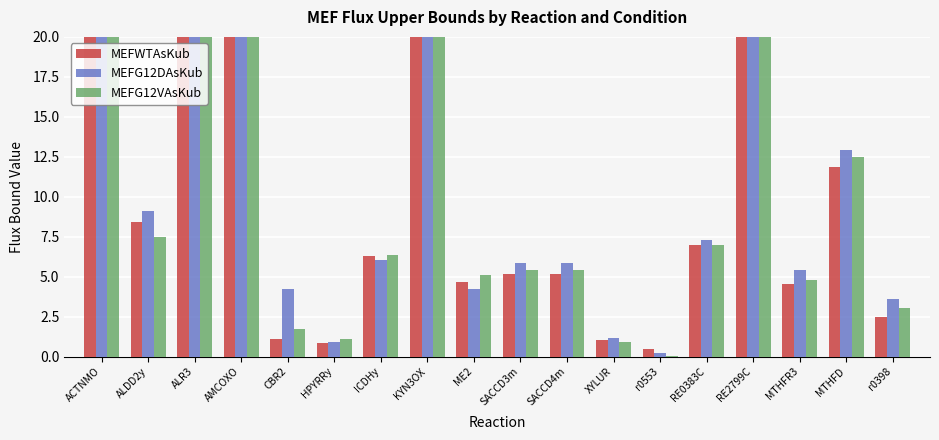

Rank the series at CBR2 from highest to lowest value.

MEFG12DAsKub, MEFG12VAsKub, MEFWTAsKub